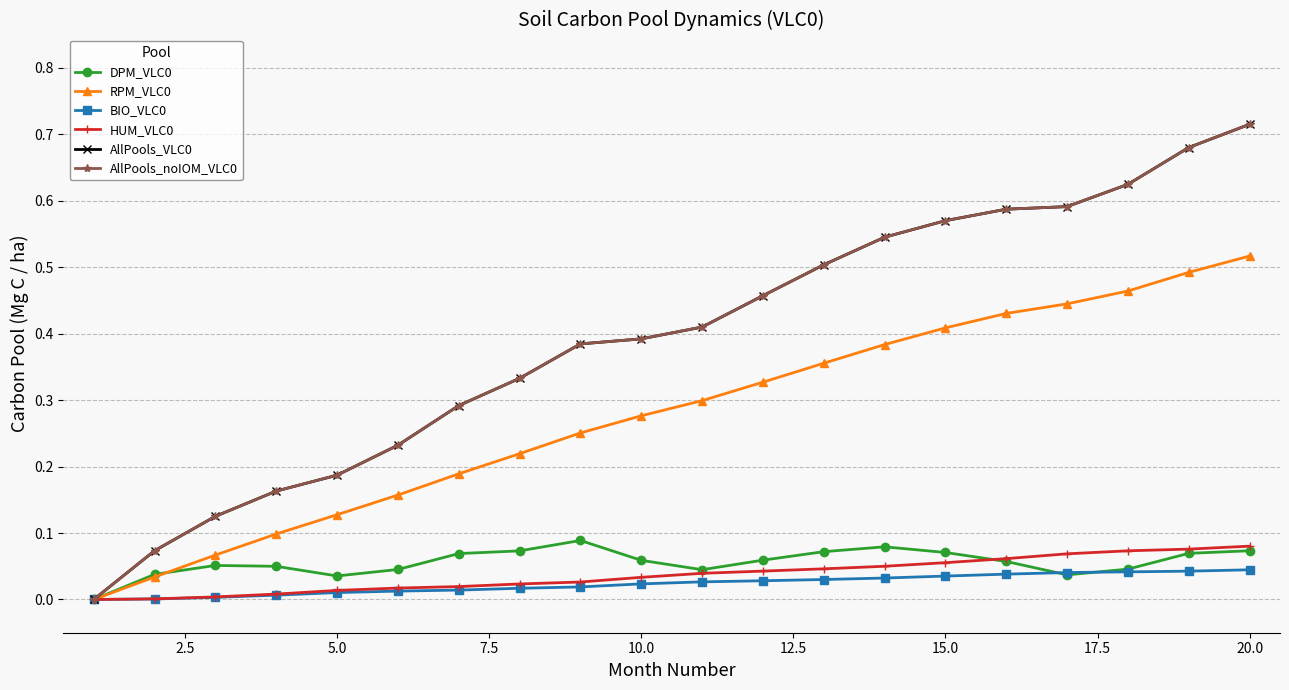

Is this an area chart (filled region under the line)?

No